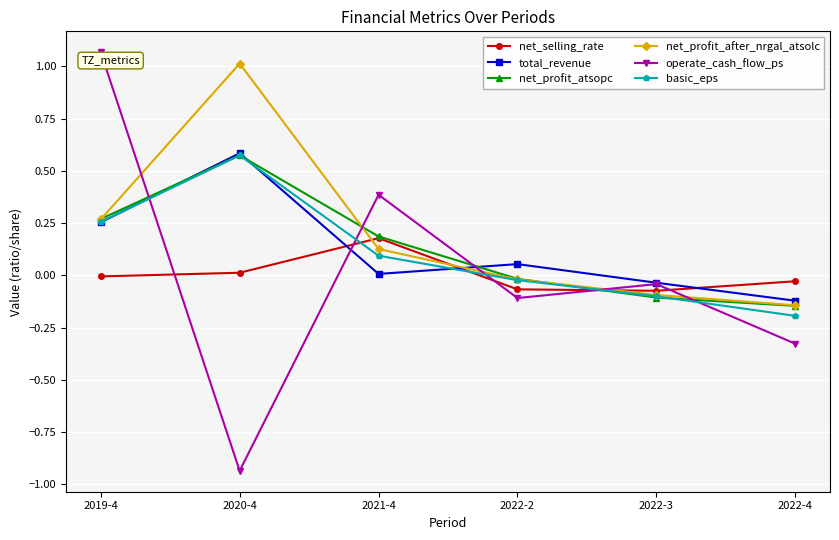

How many data points in basic_eps are less than 0?

3